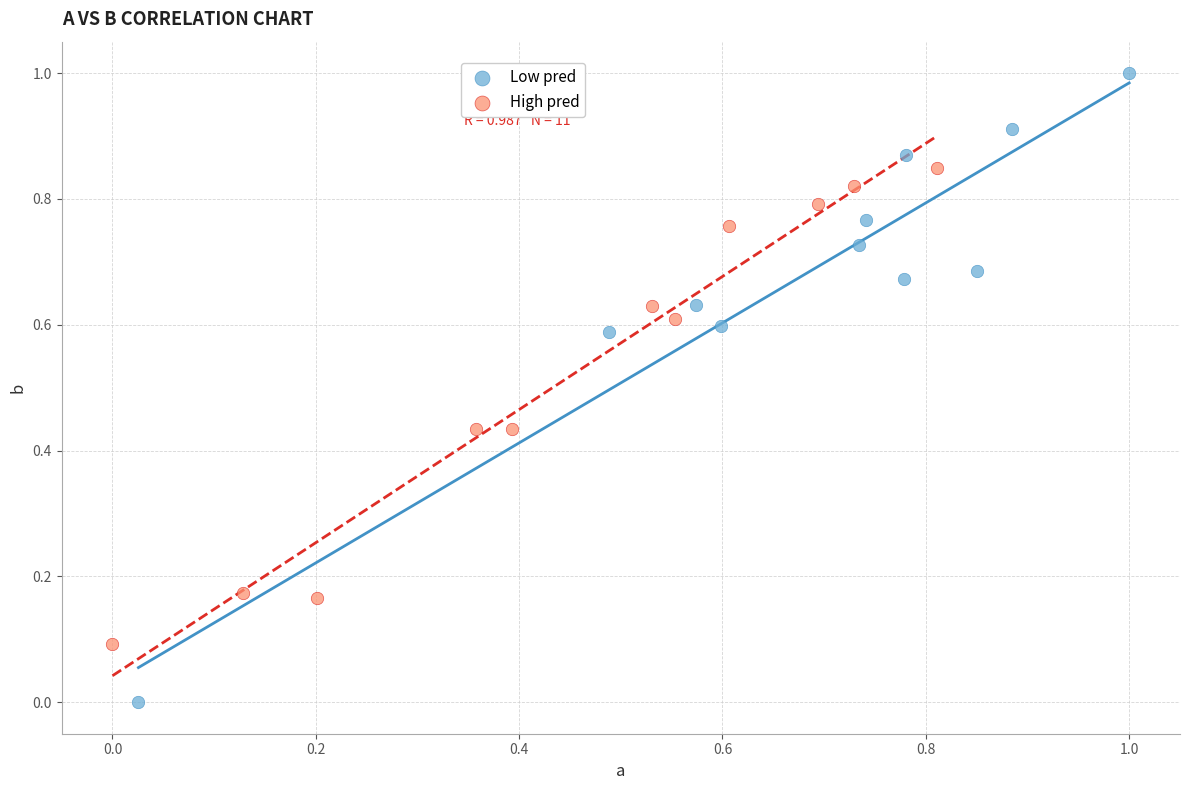

Which series has the widest spread of Y values?

Low pred